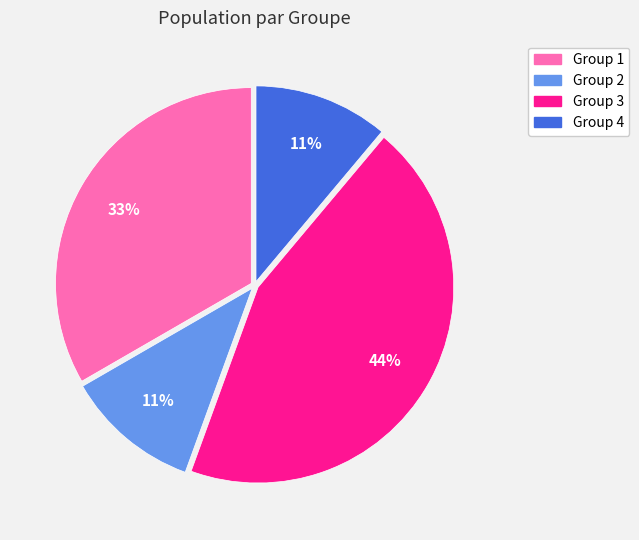

Count the number of slices in the pie.

4